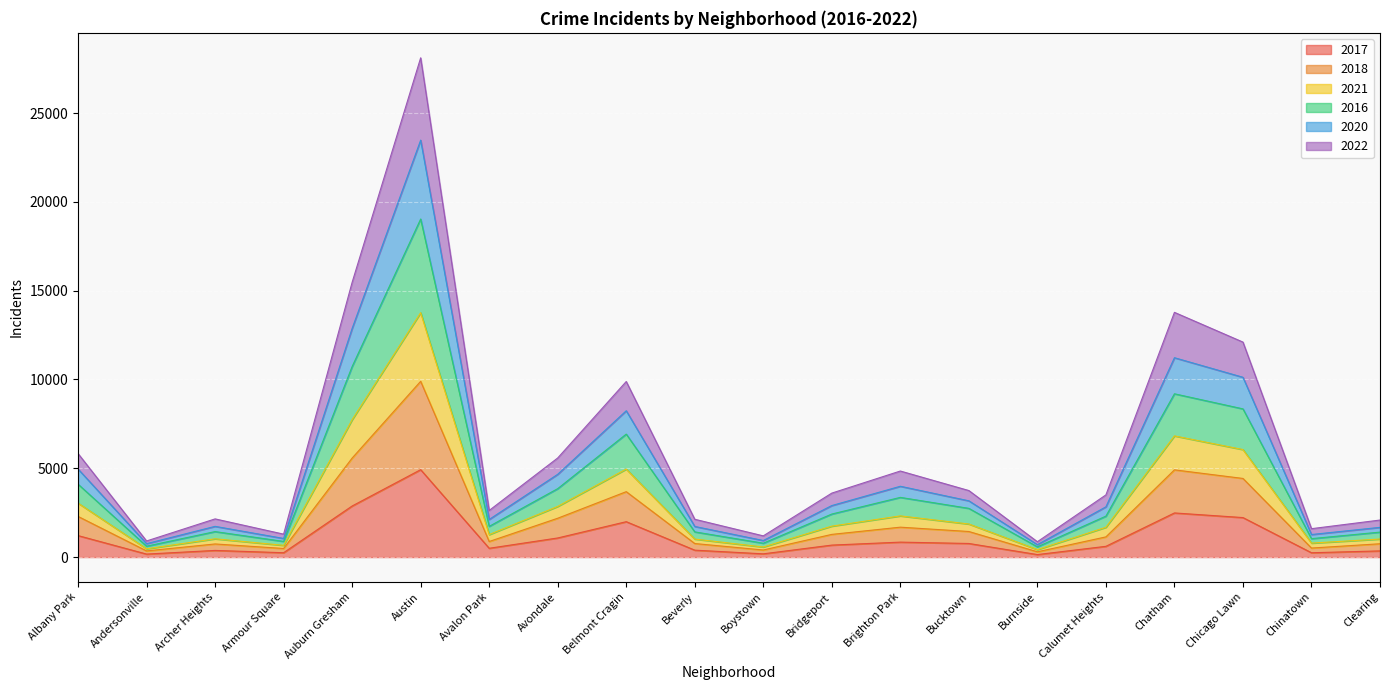

List the labels in order of 2017 value, smallest first.

Burnside, Andersonville, Boystown, Chinatown, Armour Square, Clearing, Archer Heights, Beverly, Avalon Park, Calumet Heights, Bridgeport, Bucktown, Brighton Park, Avondale, Albany Park, Belmont Cragin, Chicago Lawn, Chatham, Auburn Gresham, Austin